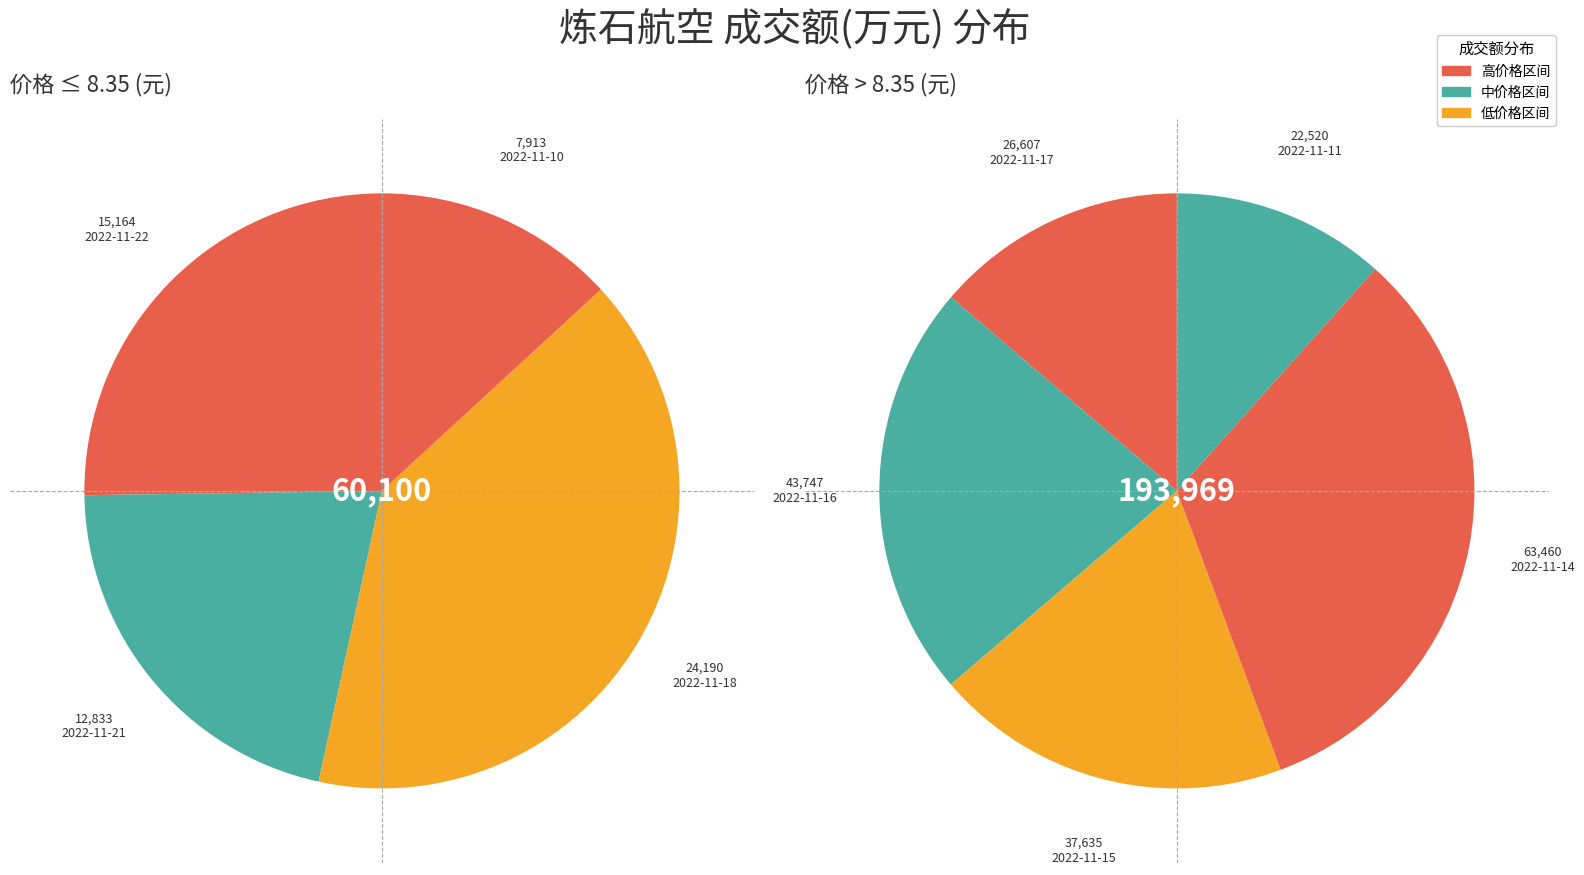

What is the change in value from 2022-11-22 to 2022-11-17?

+11443